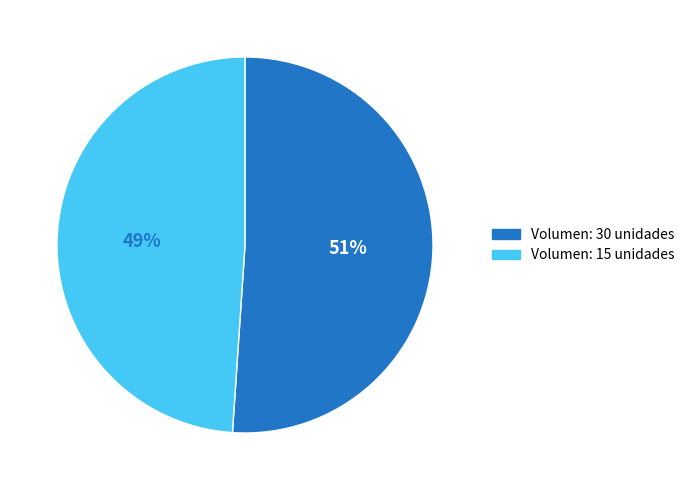

To the nearest percent, what is the average slice percentage?

50%